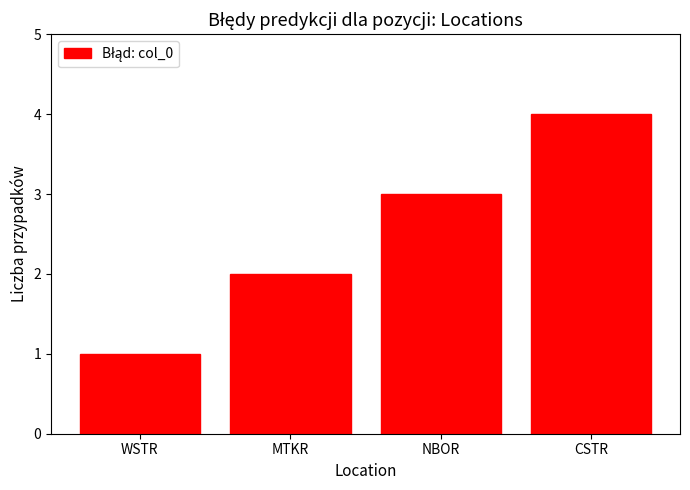

What is the sum of the values at WSTR and CSTR?

5